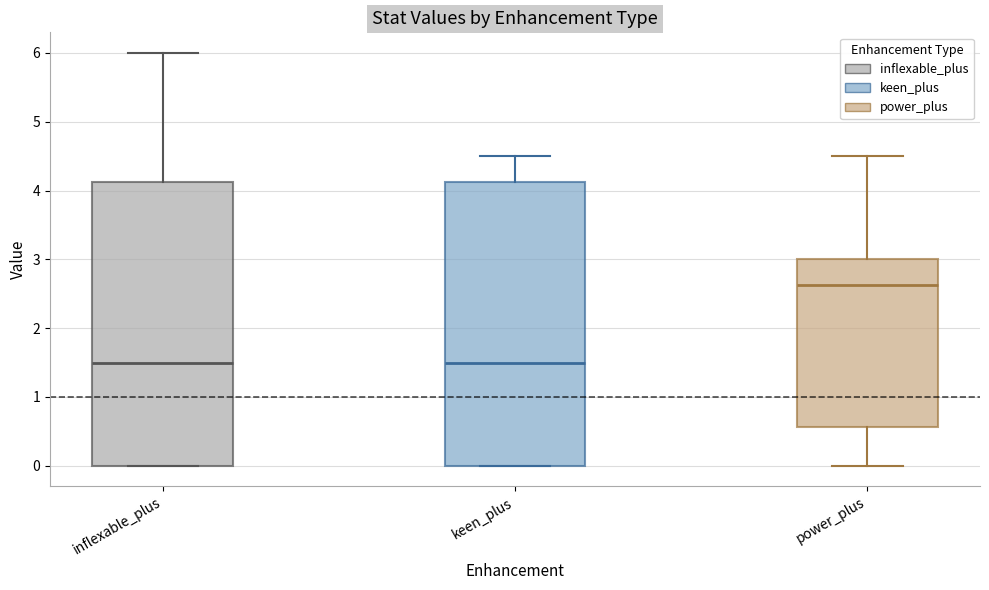

Which box's median line is the highest?

power_plus